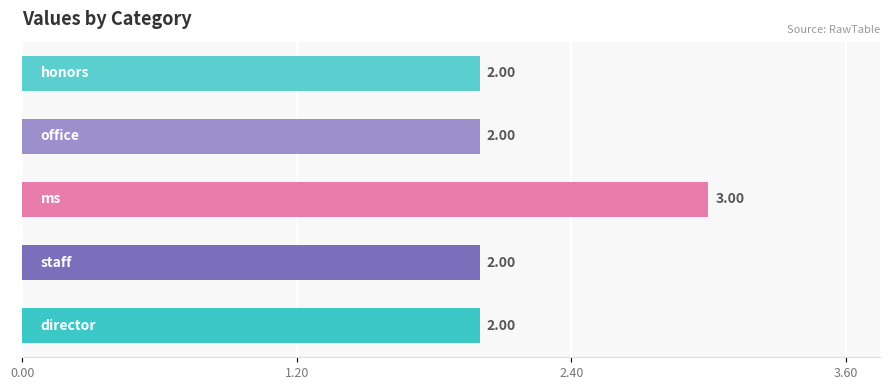

What is the smallest value displayed?

2